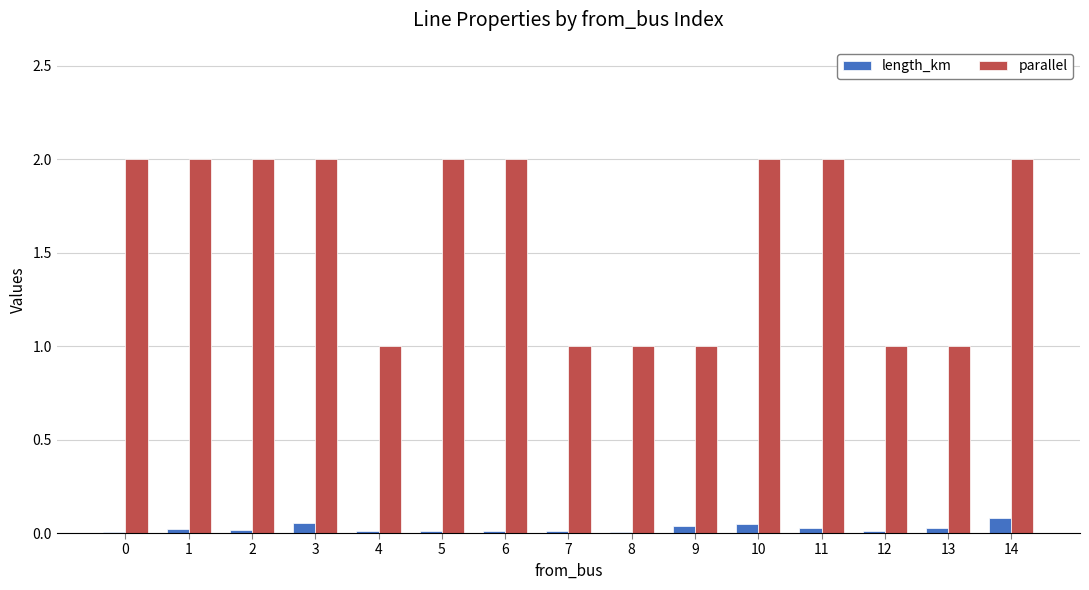

Which series has the largest total across all categories?

parallel